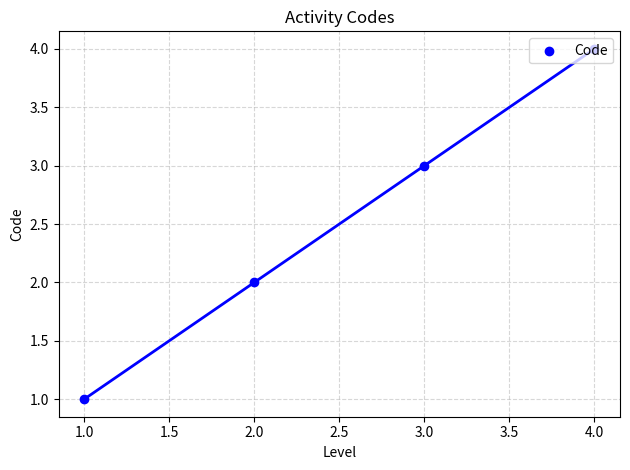

Between 1.0 and 3.0, which is larger?

3.0